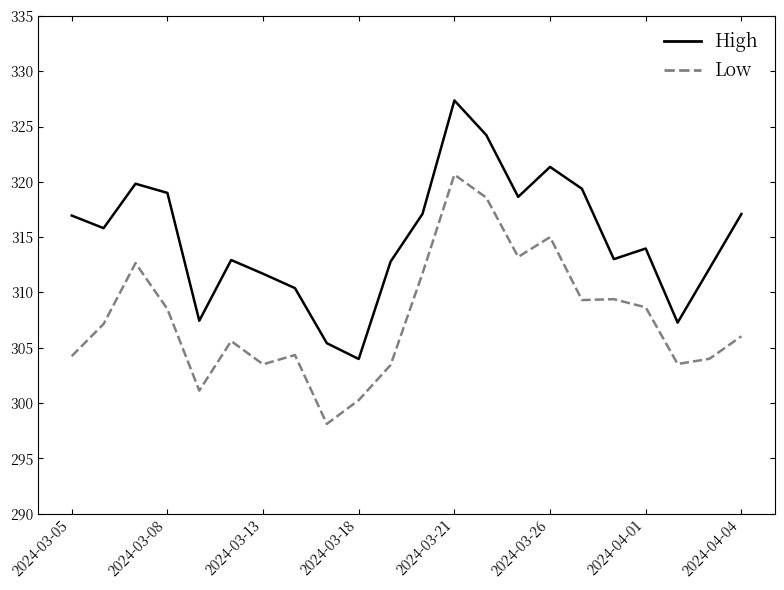

Which series has the largest total across all categories?

High